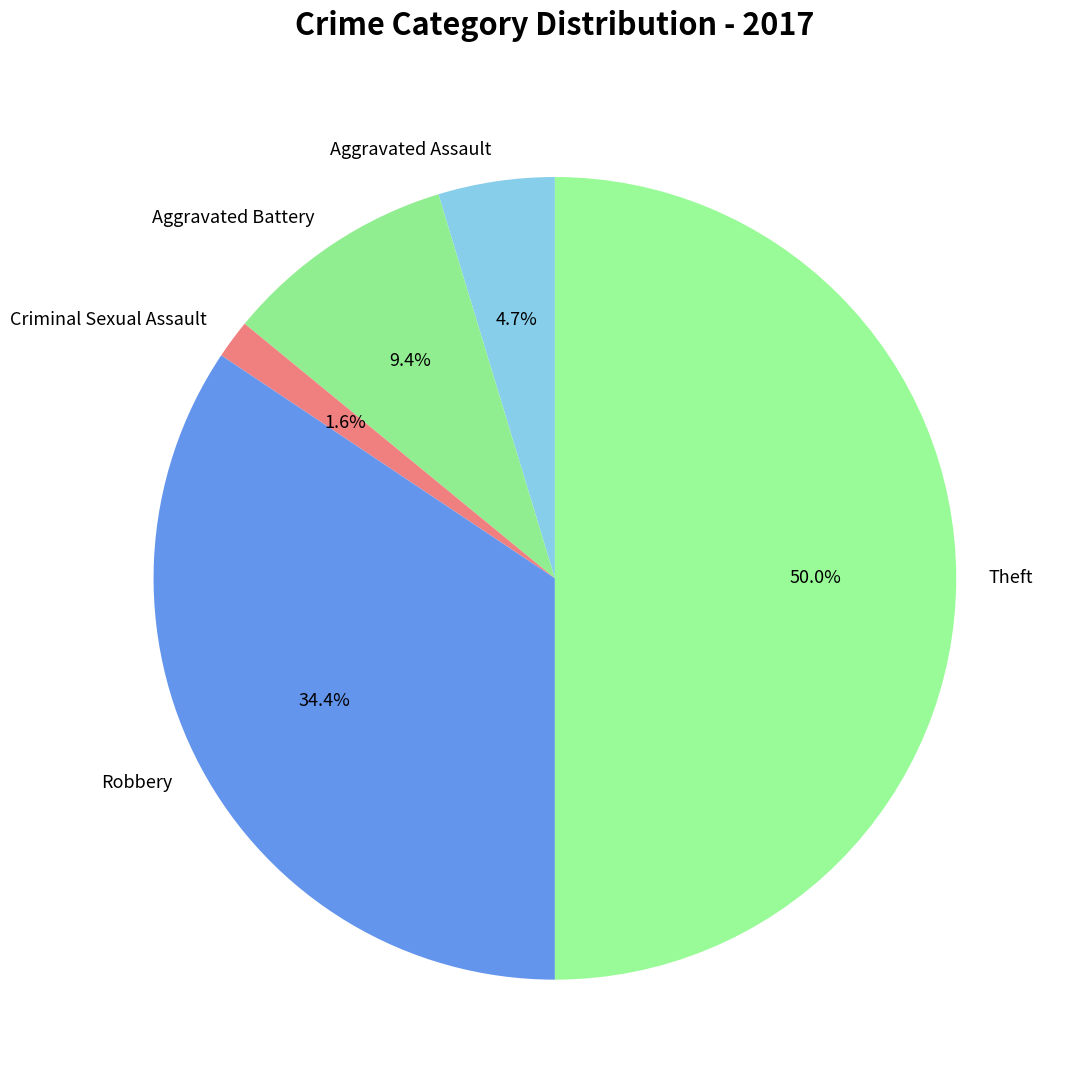

What percentage is the Robbery slice, to the nearest percent?

34%